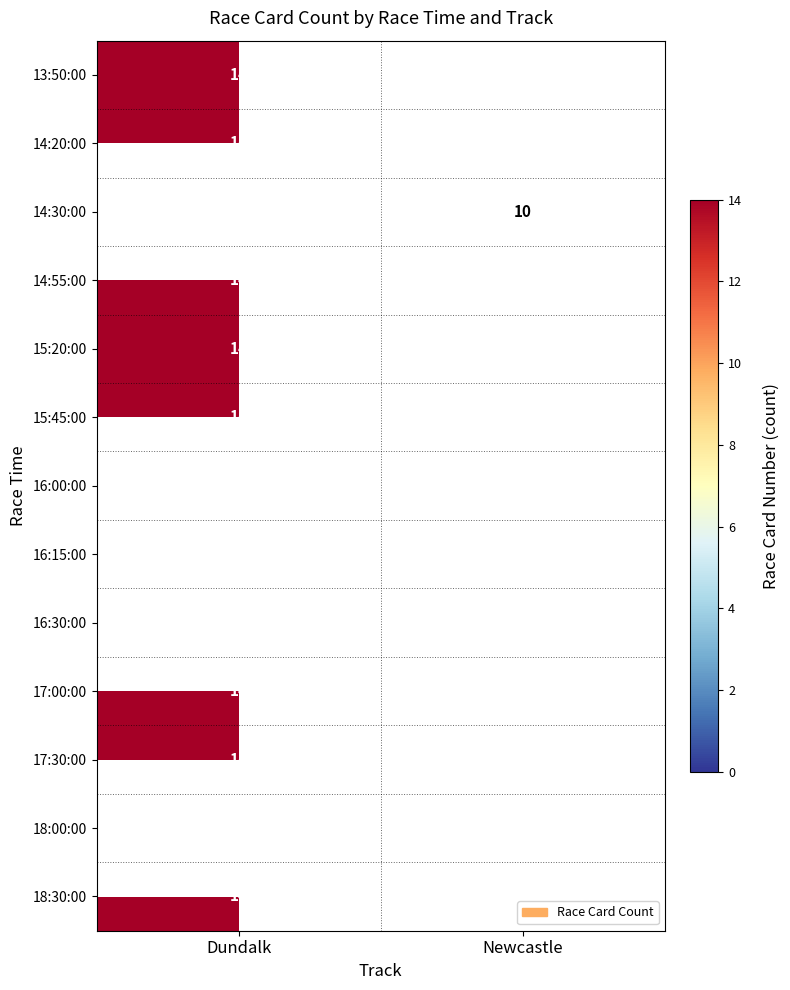

The value of 17:30:00 at Dundalk is 8. True or false?

False